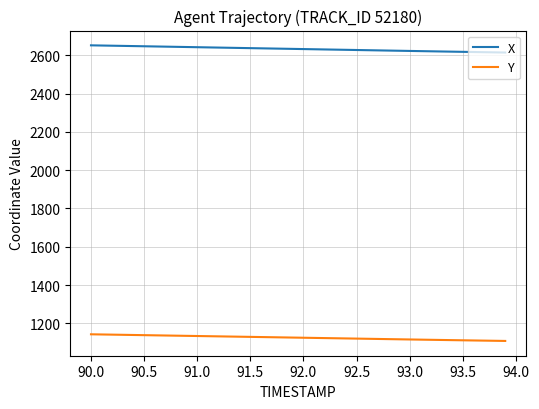

Which series has the largest total across all categories?

X